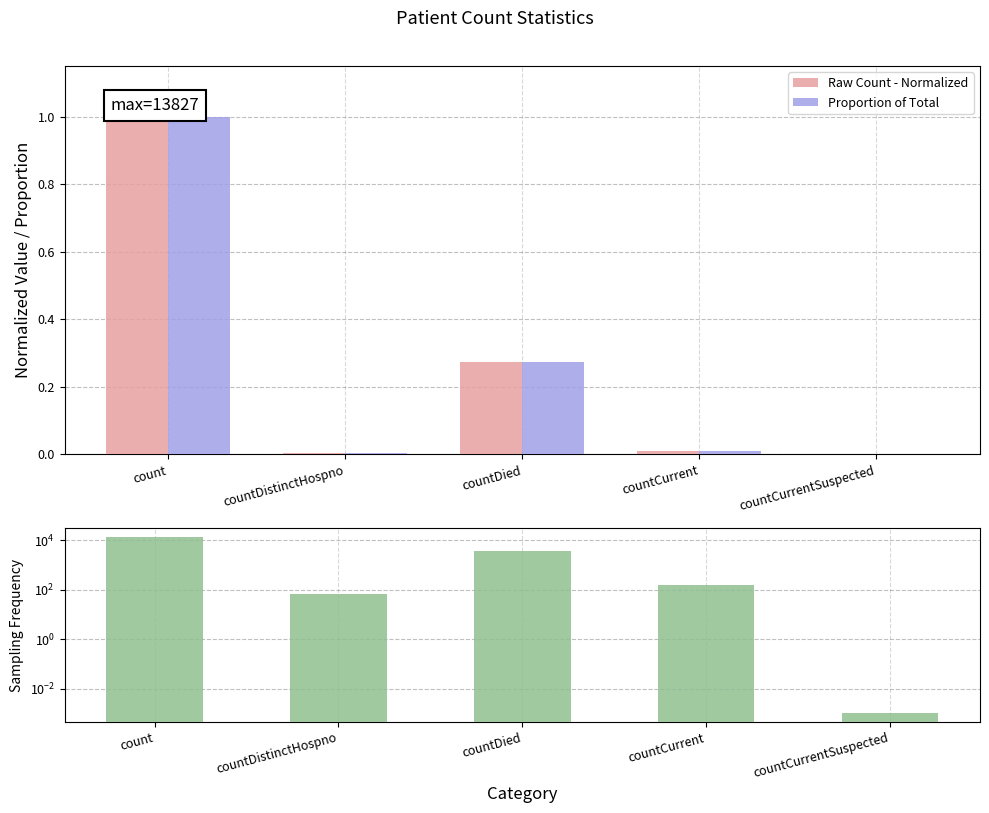

What is the label of the 1st bar from the right?

countCurrentSuspected